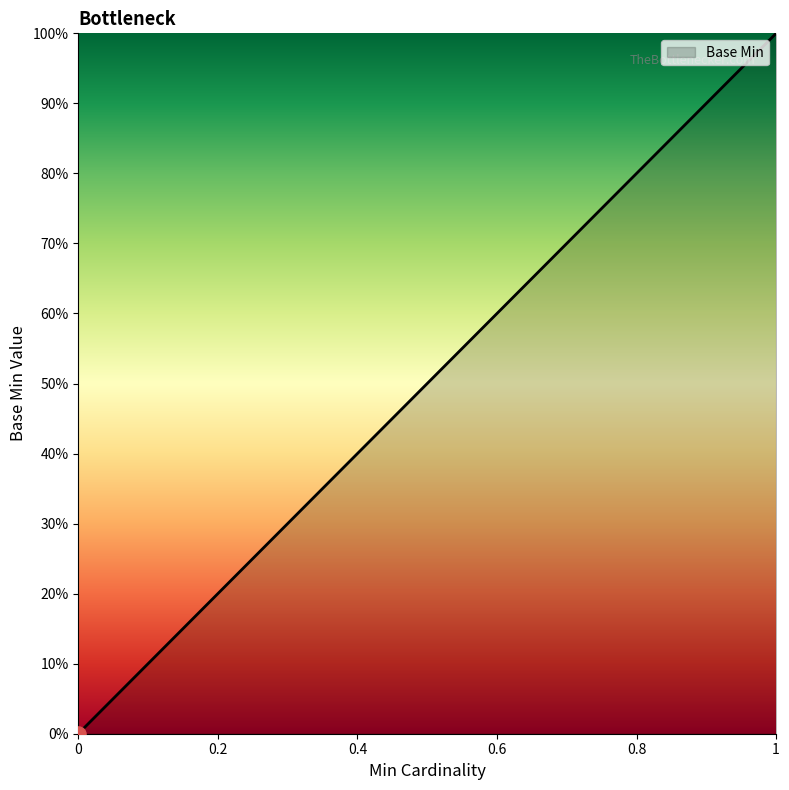

Is this an area chart (filled region under the line)?

Yes